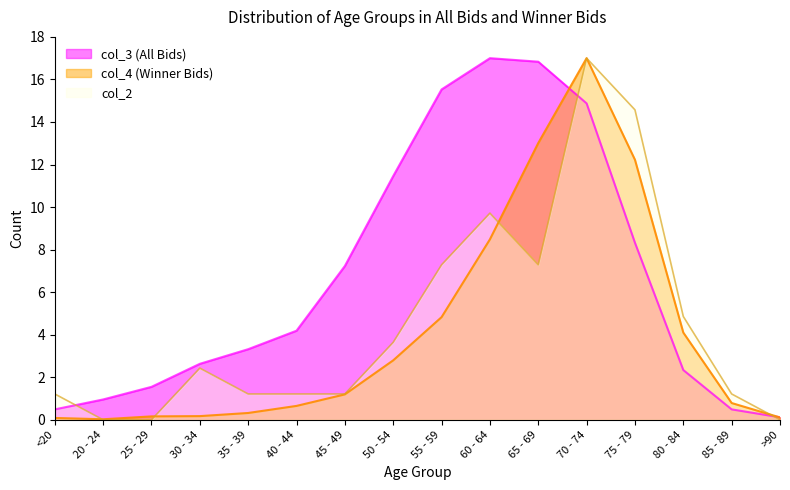

Where does the col_3 series first go above 4?

40 - 44